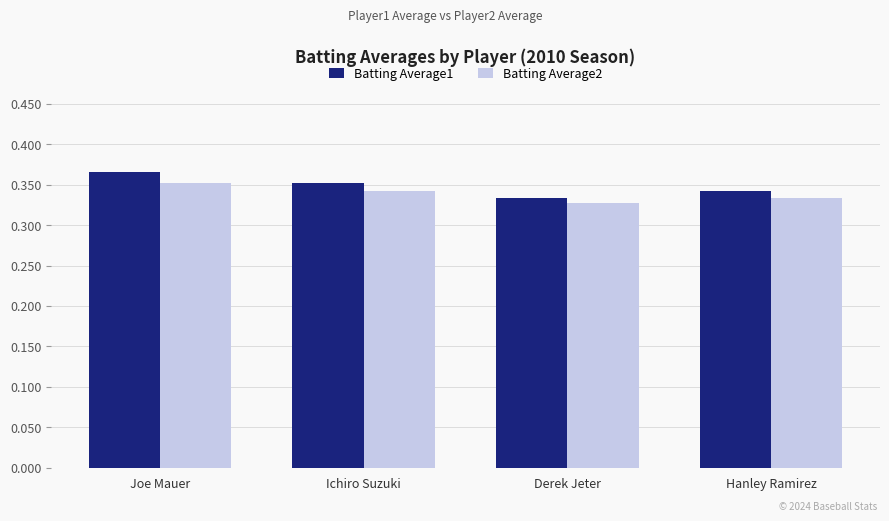

At which category is the sum across all series the highest?

Joe Mauer